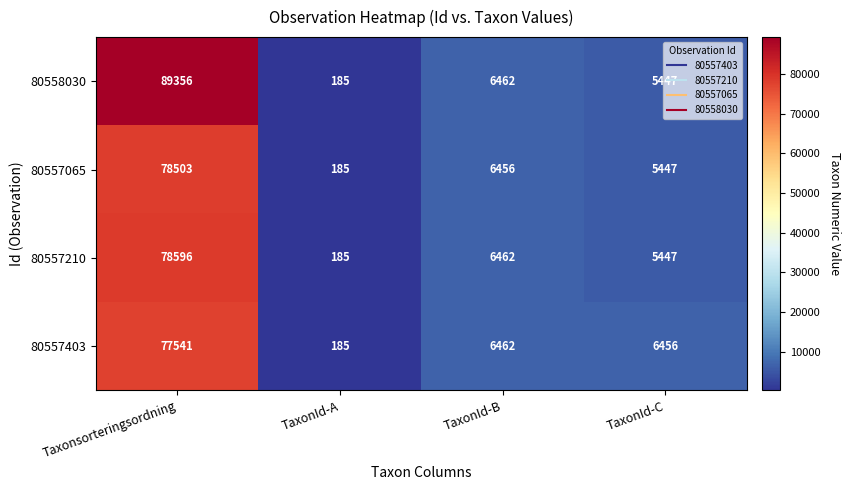

How many data points does each series have?

4